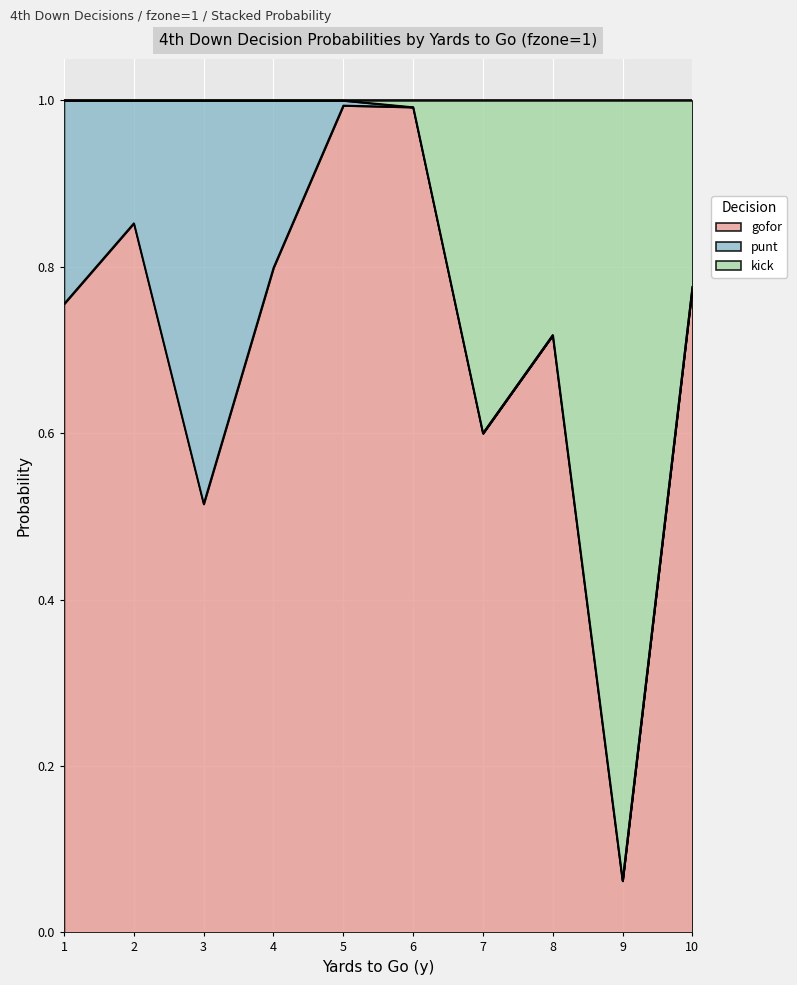

The value of gofor at 10 is 0.5. True or false?

False